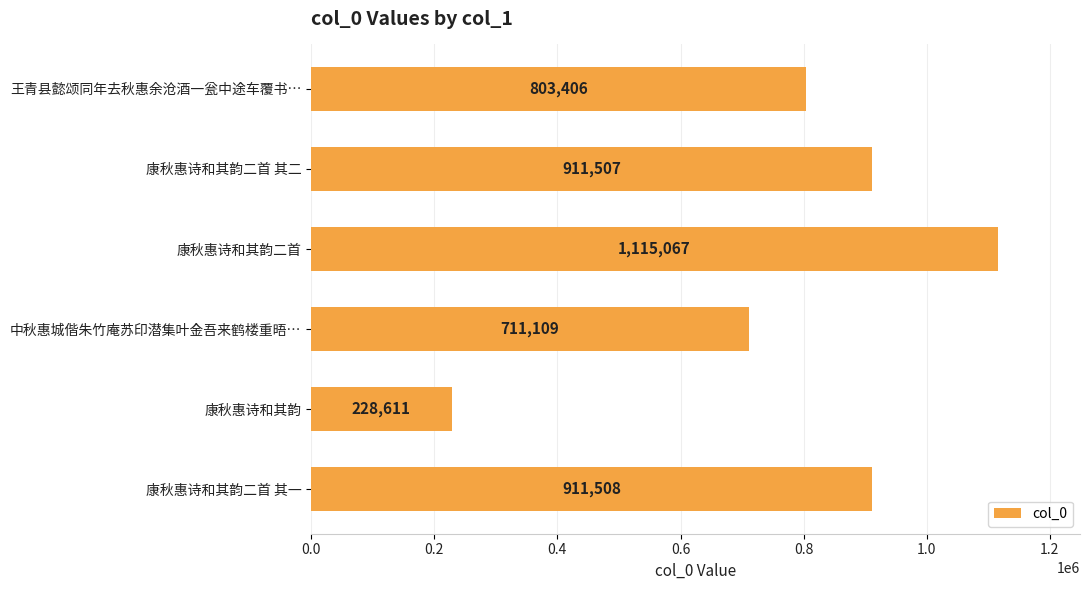

What is the change in value from 王青县懿颂同年去秋惠余沧酒一瓮中途车覆书… to 康秋惠诗和其韵二首 其二?

+108101